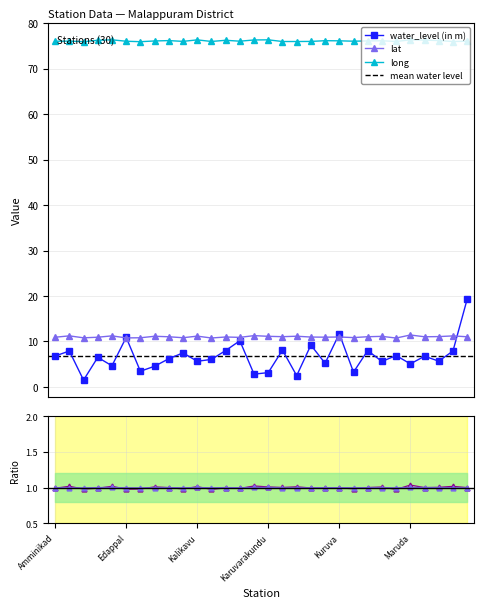

What is the difference between the maximum and minimum values in the long series?

0.4